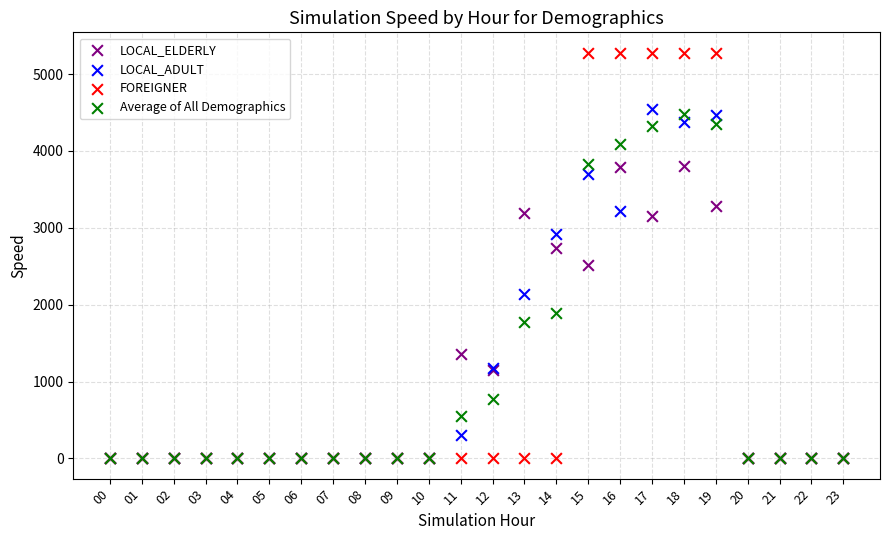

Which series reaches the maximum Y coordinate?

FOREIGNER